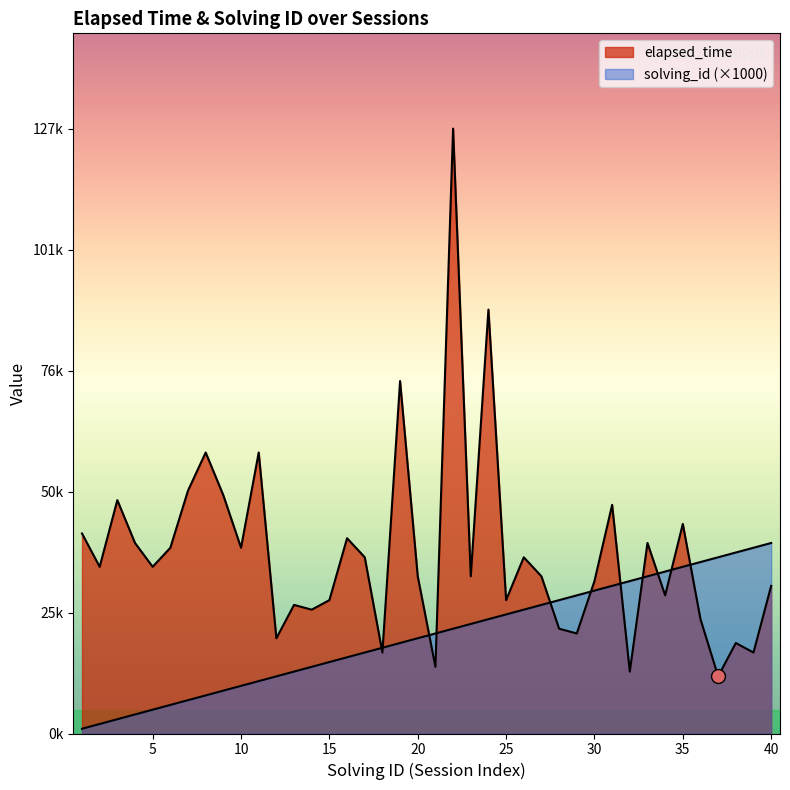

What is the average value of the solving_id series?

20500